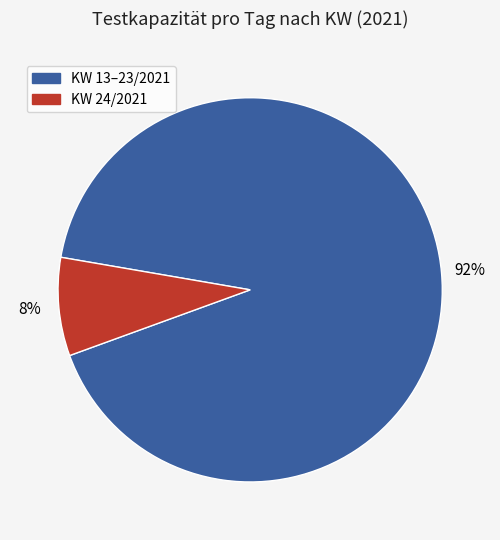

Do KW 24/2021 and KW 13–23/2021 together represent more than half of the pie?

Yes